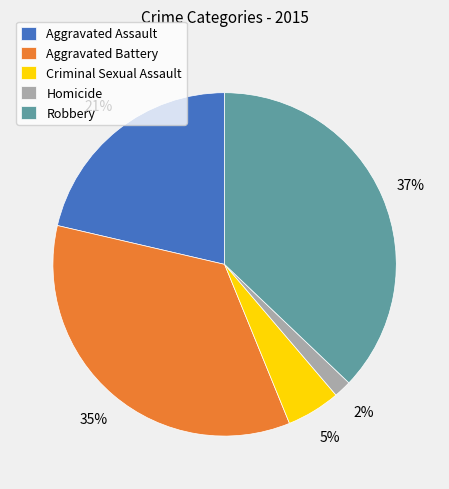

Which has a higher value, Criminal Sexual Assault or Robbery?

Robbery